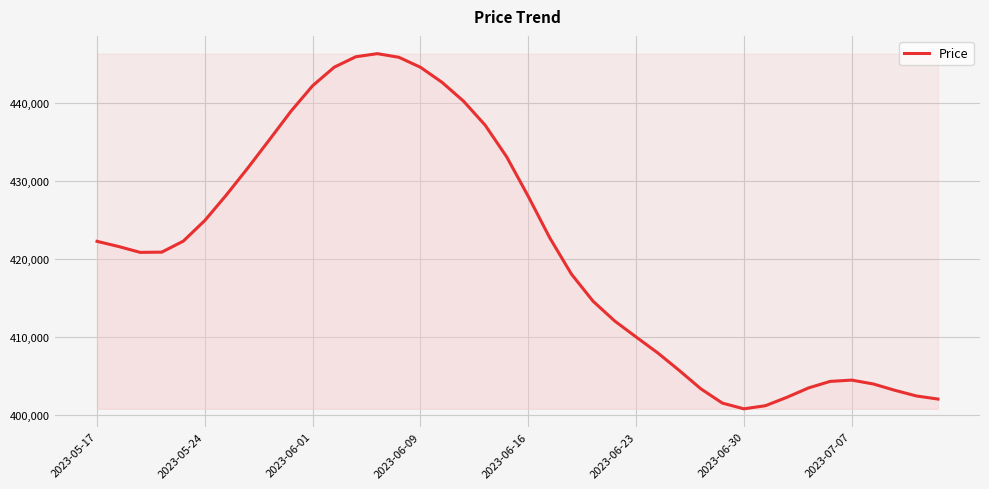

What is the difference between the maximum and minimum values?

45587.0